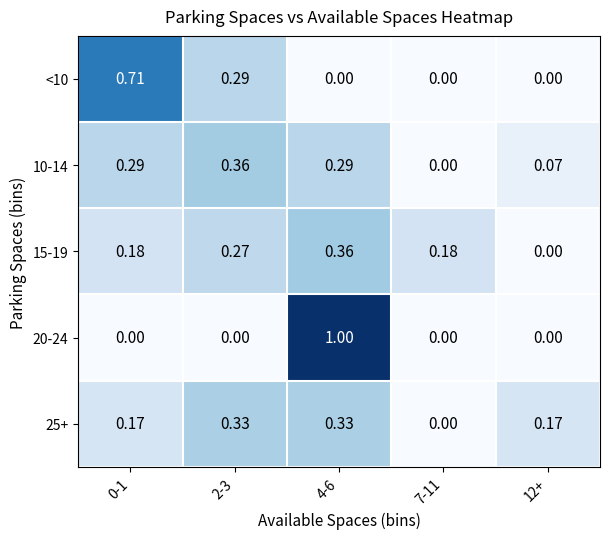

How many values in <10 are above zero?

2